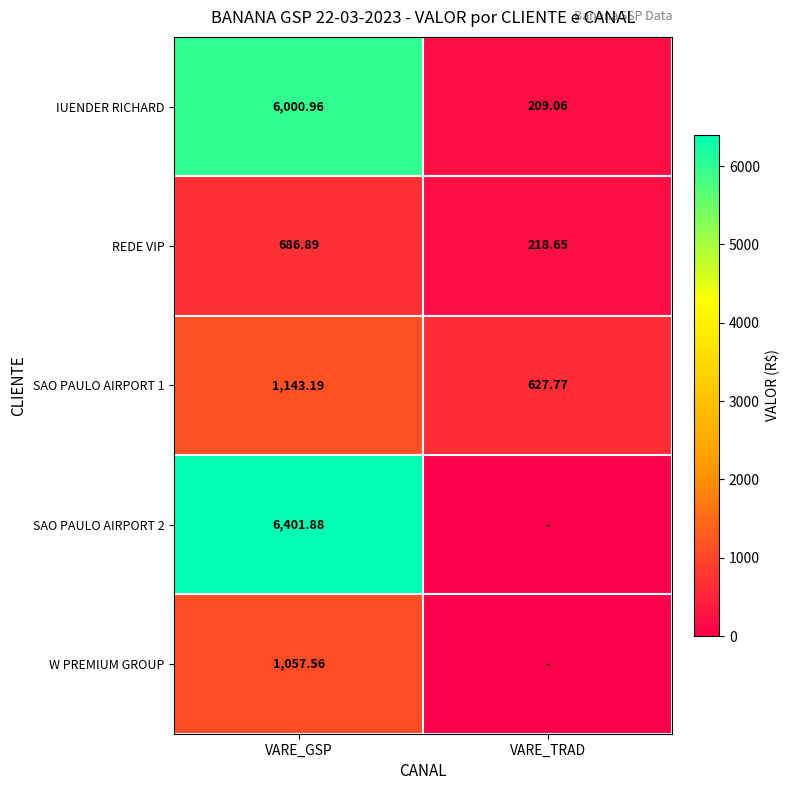

At which label is REDE VIP closest to 452?

VARE_TRAD